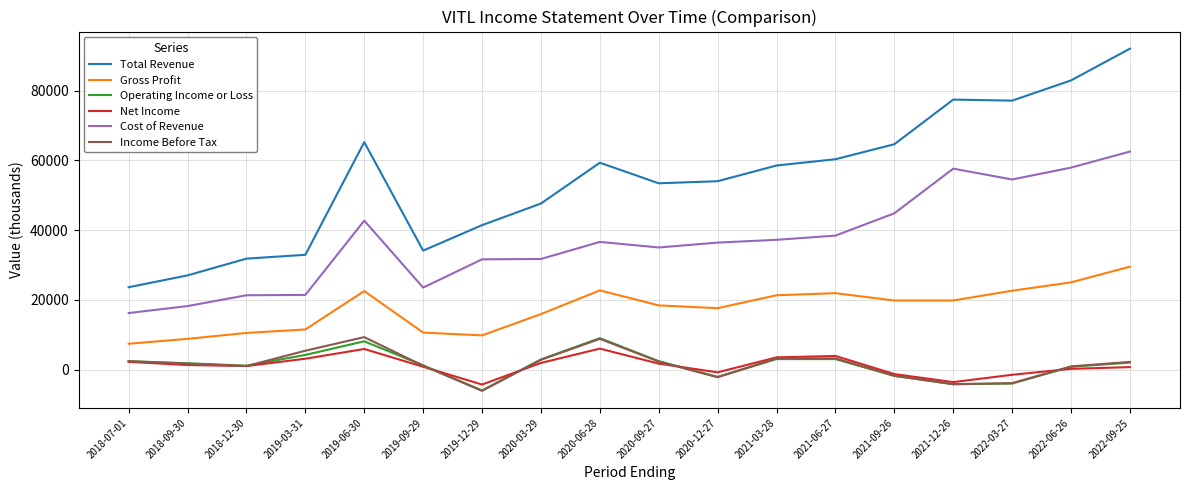

True or false: Cost of Revenue and Total Revenue cross at least once.

False